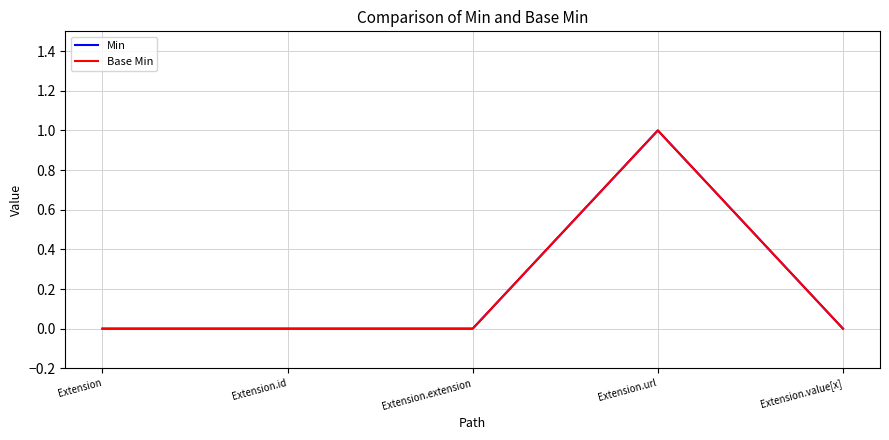

What position from the left is Extension.url?

4